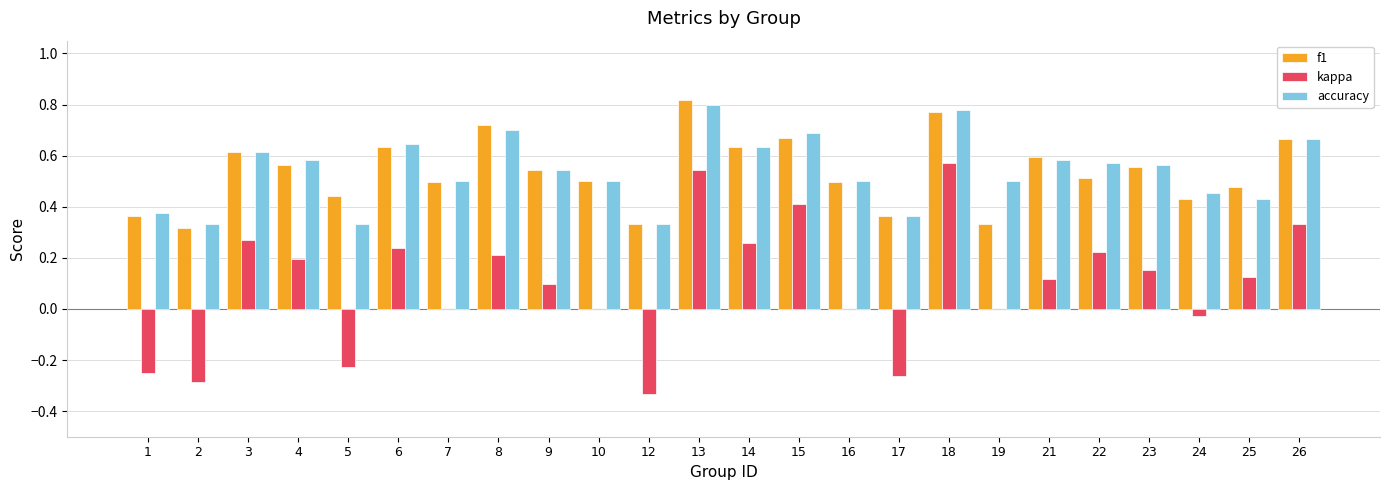

At which label does f1 reach its peak?

13